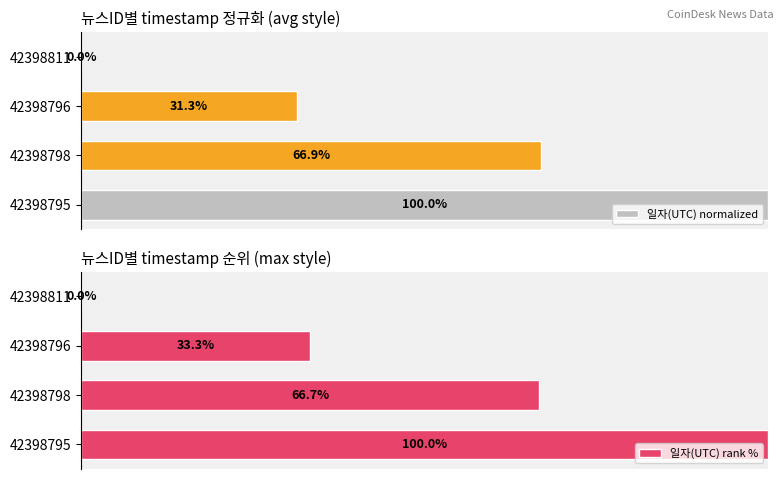

What is the value of the 일자(UTC) rank % bar at the 3rd from the left?

33.3